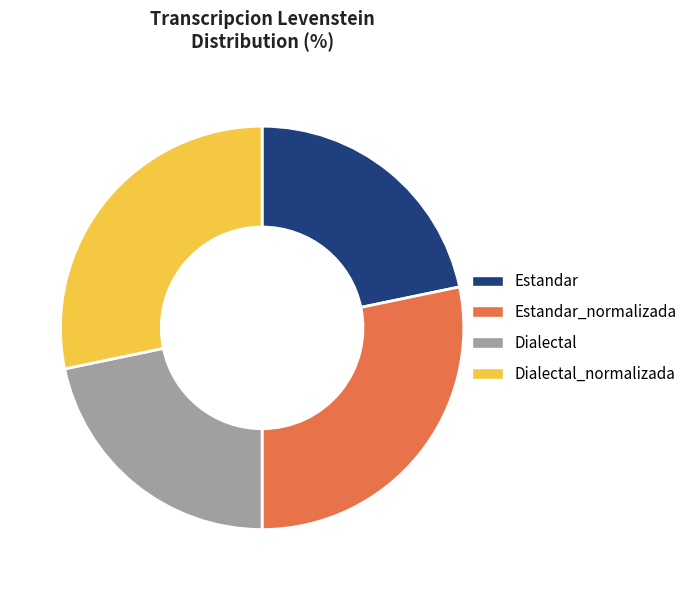

Does Estandar_normalizada represent more than half of the total?

No